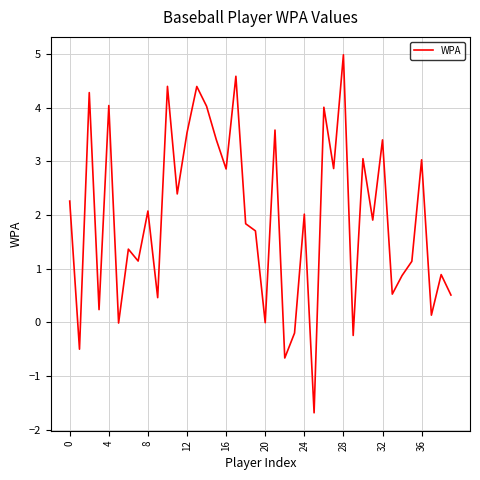

What is the maximum value shown in the chart?

5.0